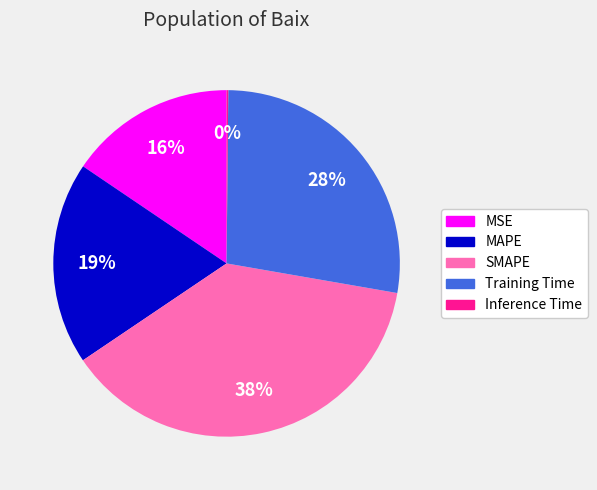

What percentage is the Training Time slice, to the nearest percent?

28%